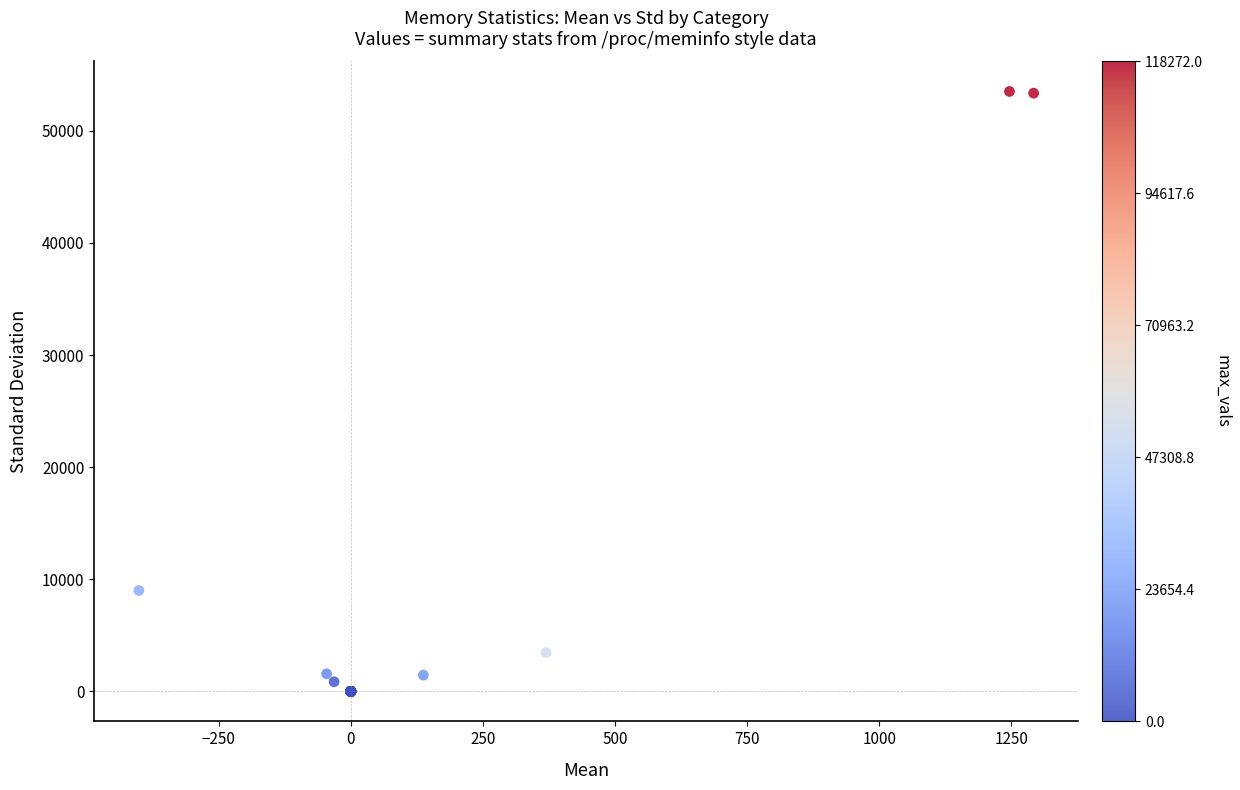

What Y value in the scatter plot is closest to 26751?

8994.8